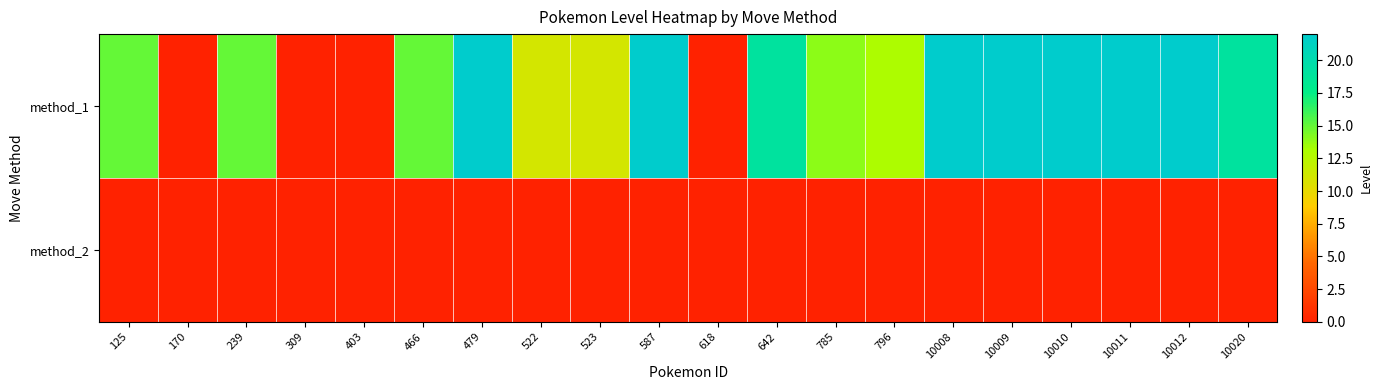

Reading left to right, extract all data points from this chart.

method_1: 125=15	170=0	239=15	309=0	403=0	466=15	479=22	522=11	523=11	587=22	618=0	642=19	785=14	796=13	10008=22	10009=22	10010=22	10011=22	10012=22	10020=19
method_2: 125=0	170=0	239=0	309=0	403=0	466=0	479=0	522=0	523=0	587=0	618=0	642=0	785=0	796=0	10008=0	10009=0	10010=0	10011=0	10012=0	10020=0